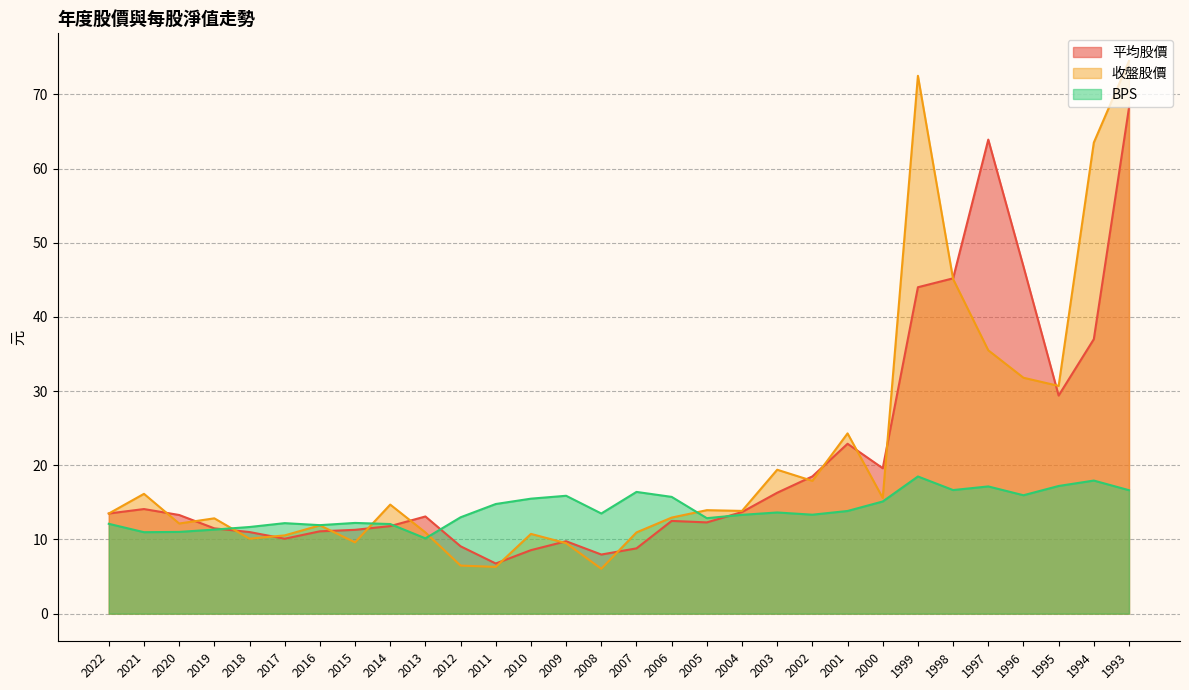

Which series has the largest total across all categories?

收盤股價